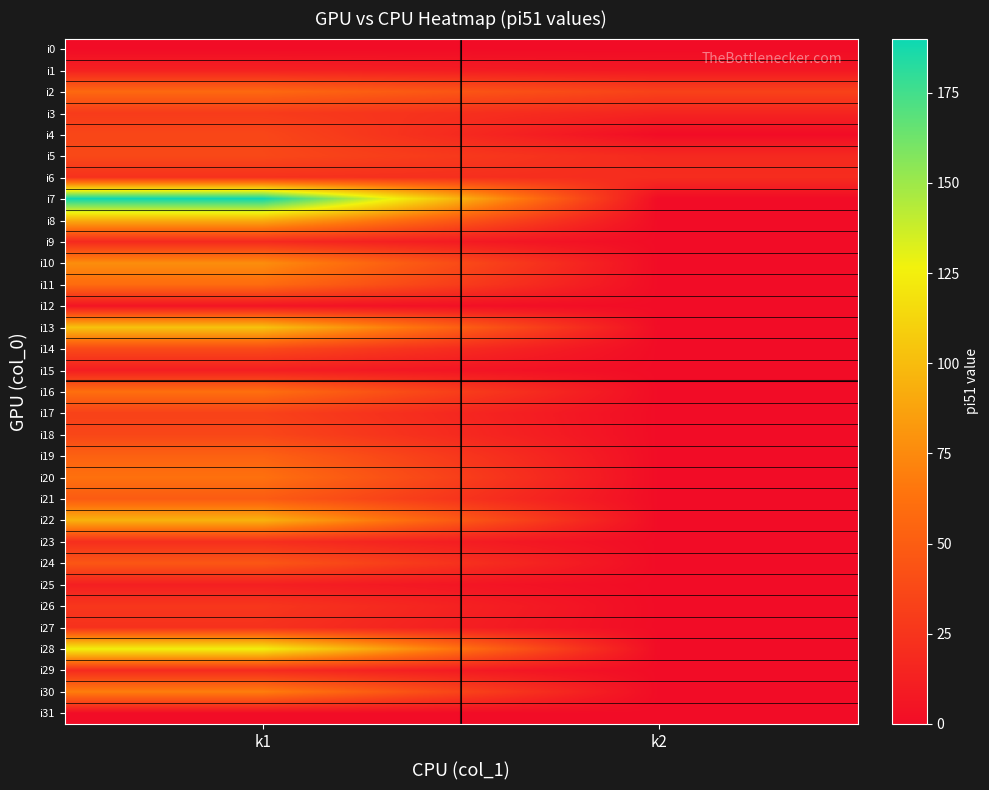

Reading left to right, list all the values displayed in this chart.

i0: k1=0	k2=0
i1: k1=13	k2=7
i2: k1=57	k2=33
i3: k1=29	k2=15
i4: k1=36	k2=0
i5: k1=37	k2=18
i6: k1=23	k2=20
i7: k1=190	k2=0
i8: k1=93	k2=0
i9: k1=18	k2=0
i10: k1=77	k2=0
i11: k1=59	k2=0
i12: k1=5	k2=0
i13: k1=103	k2=0
i14: k1=38	k2=0
i15: k1=11	k2=0
i16: k1=61	k2=0
i17: k1=33	k2=0
i18: k1=36	k2=0
i19: k1=53	k2=0
i20: k1=62	k2=0
i21: k1=49	k2=0
i22: k1=95	k2=0
i23: k1=21	k2=0
i24: k1=46	k2=0
i25: k1=12	k2=0
i26: k1=26	k2=0
i27: k1=23	k2=0
i28: k1=125	k2=0
i29: k1=19	k2=0
i30: k1=69	k2=0
i31: k1=0	k2=0